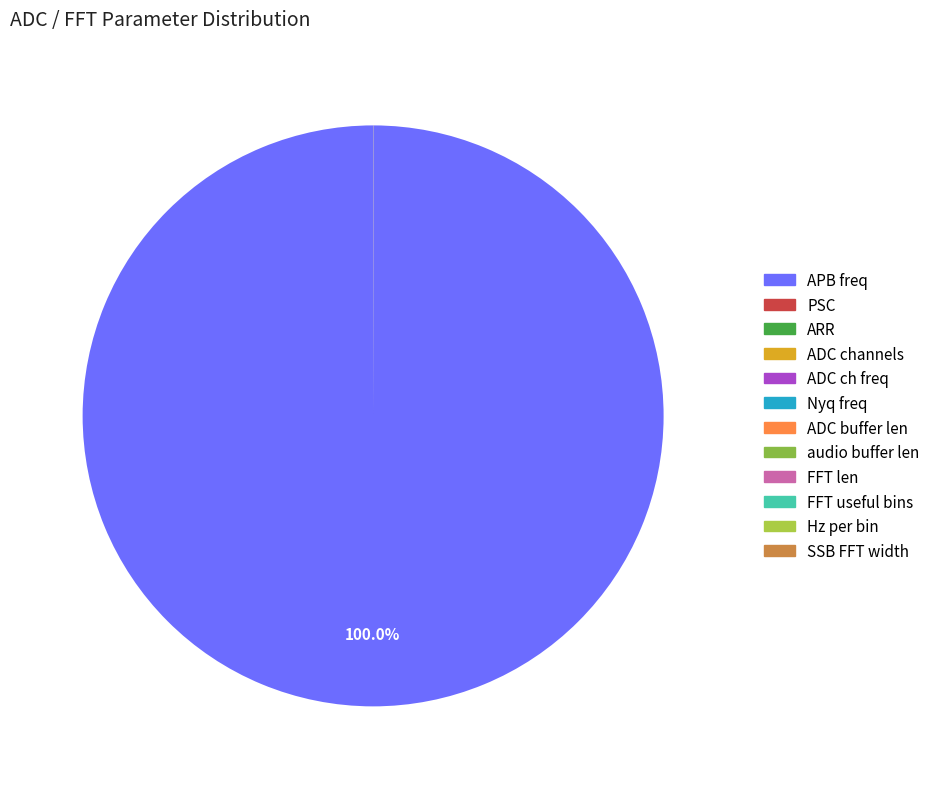

To the nearest percent, what is the average slice percentage?

8%